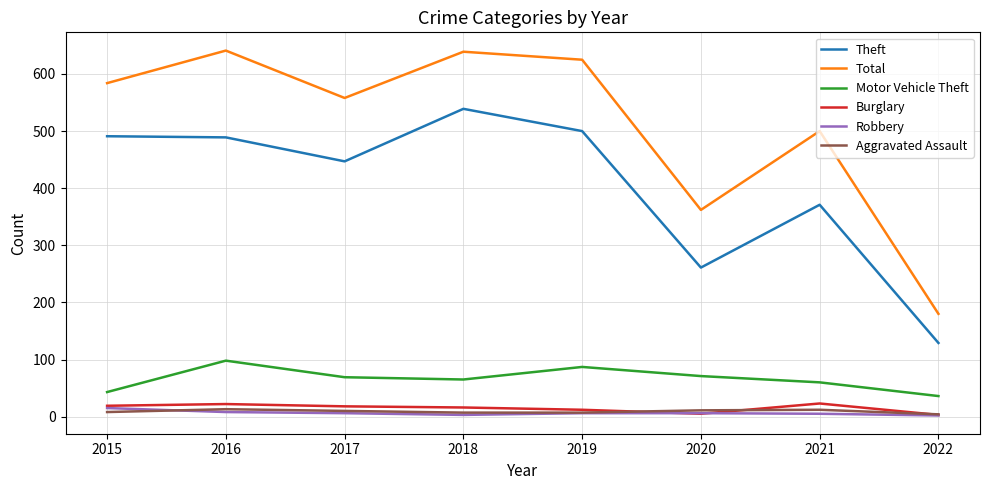

What are all the series names shown in the legend?

Theft, Total, Motor Vehicle Theft, Burglary, Robbery, Aggravated Assault